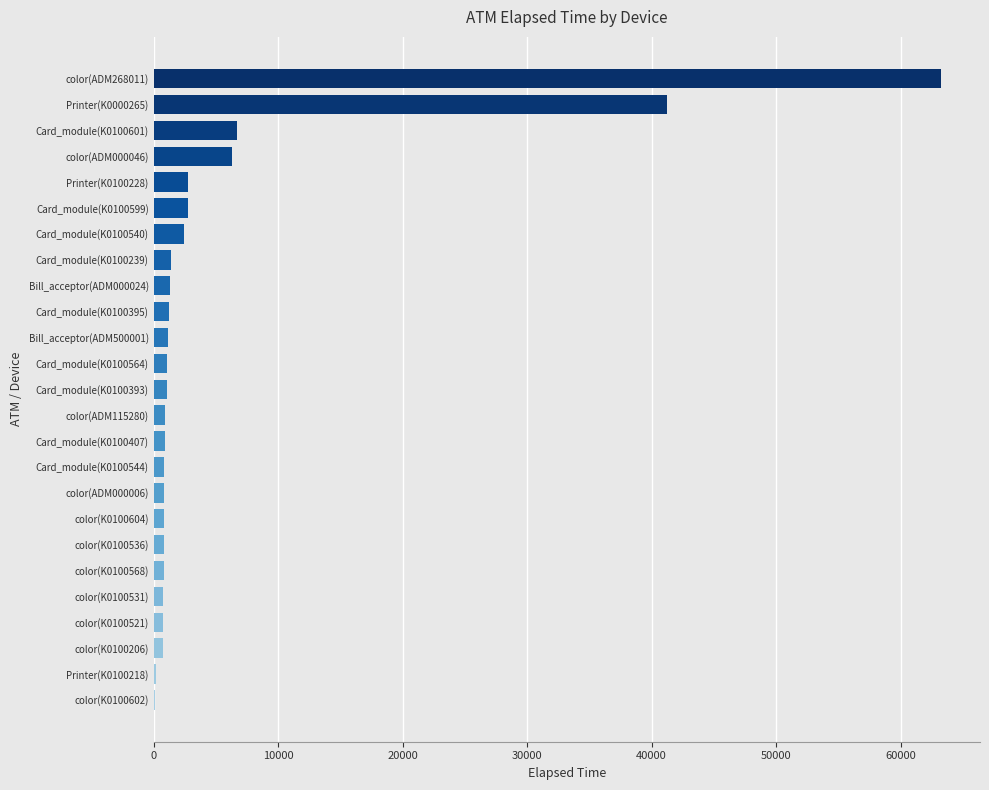

Which category has the highest value across all series?

color(ADM268011)